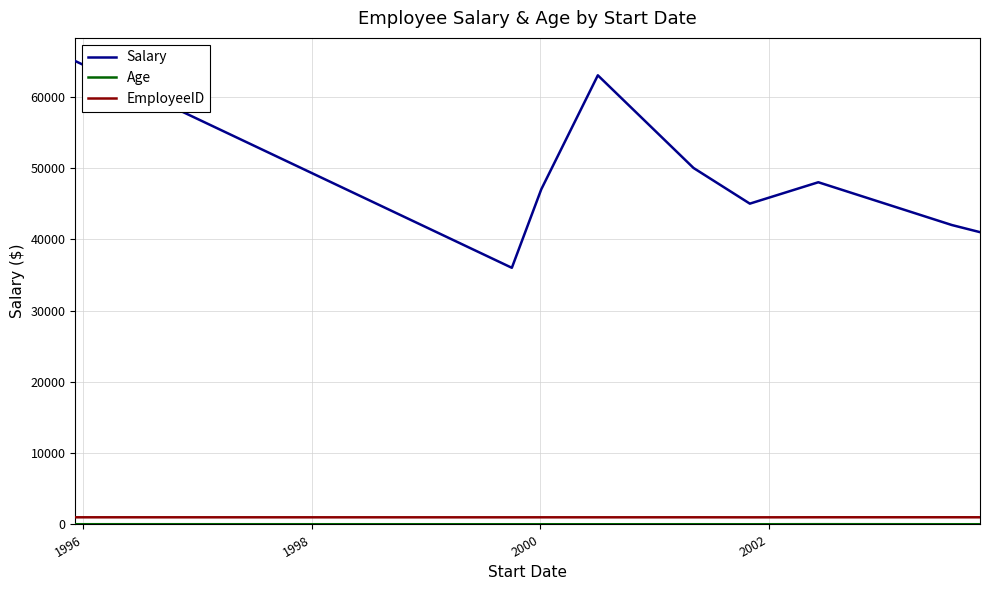

True or false: Salary and EmployeeID intersect in this chart.

False